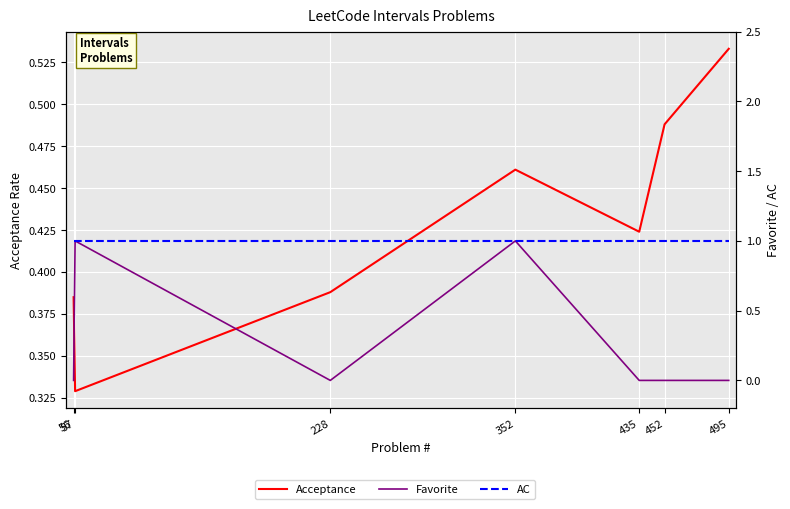

Reading left to right, transcribe all the data shown in this chart.

Acceptance: 56=0.4	57=0.3	228=0.4	352=0.5	435=0.4	452=0.5	495=0.5
Favorite: 56=0.0	57=1.0	228=0.0	352=1.0	435=0.0	452=0.0	495=0.0
AC: 56=1.0	57=1.0	228=1.0	352=1.0	435=1.0	452=1.0	495=1.0